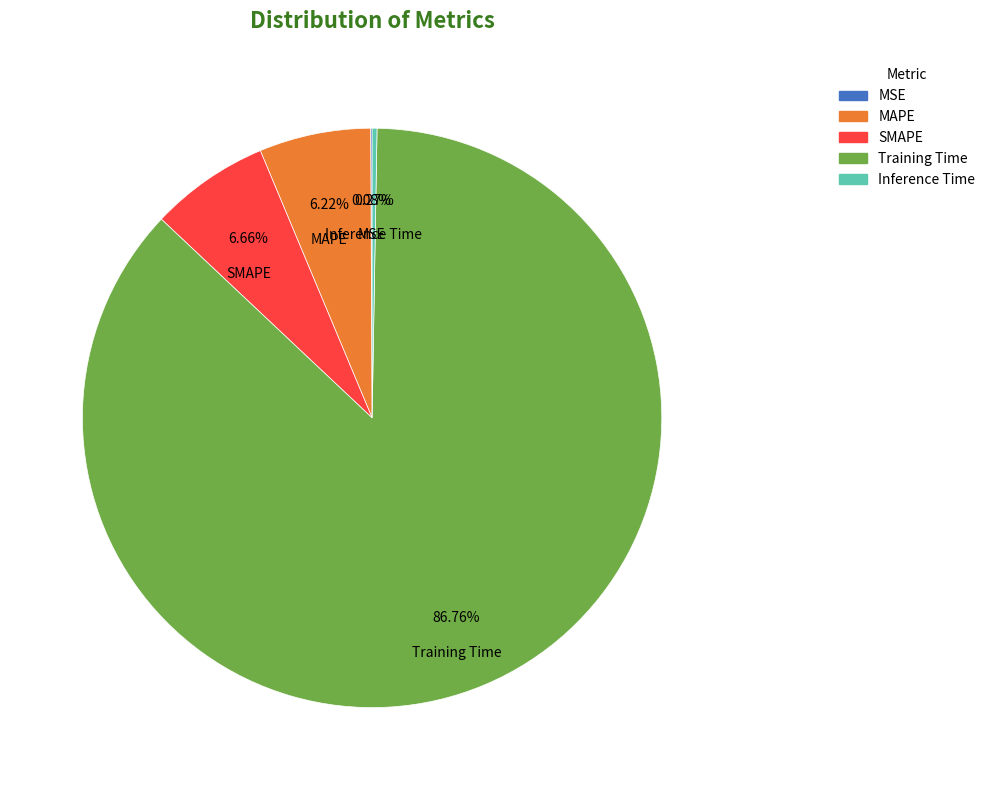

Is Training Time the majority of the pie?

Yes